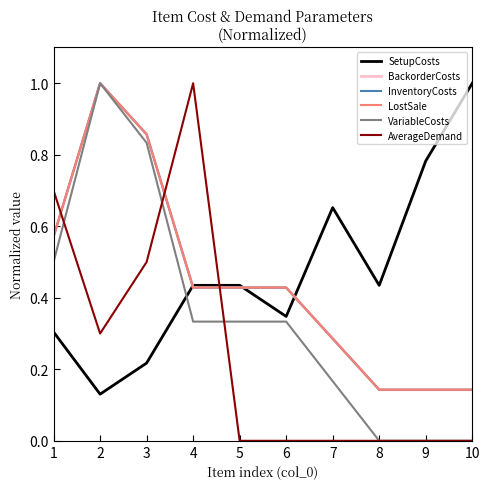

How many interior local valleys does the AverageDemand series have?

1